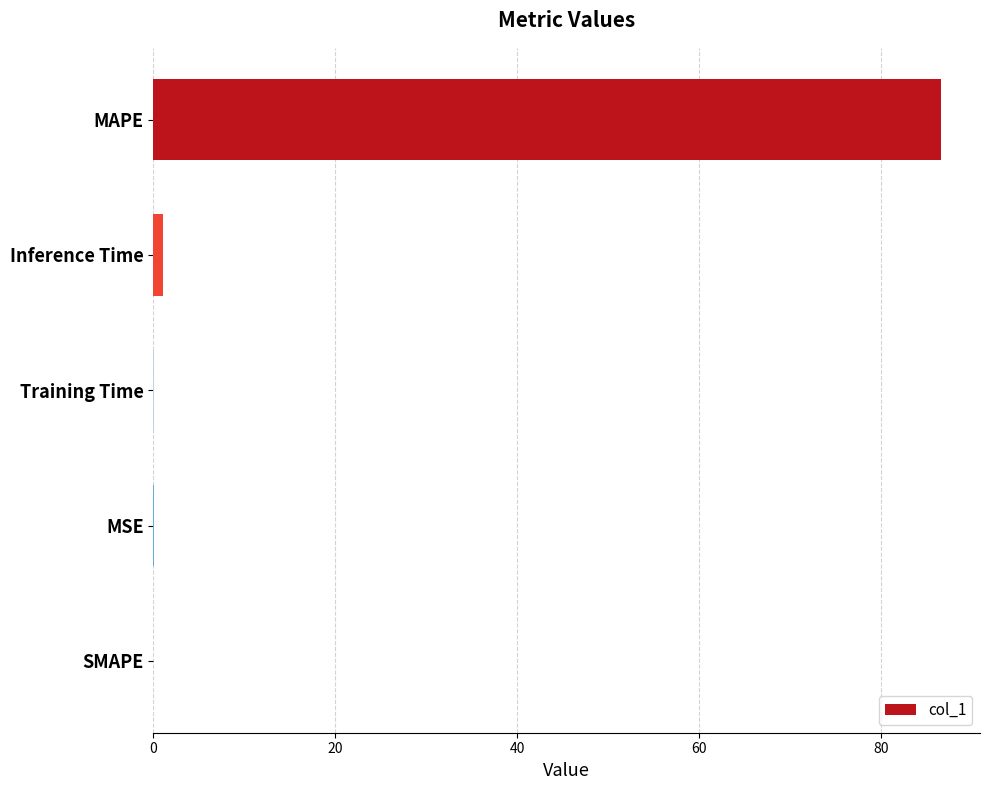

The chart shows a value of -32.9 at SMAPE. True or false?

False